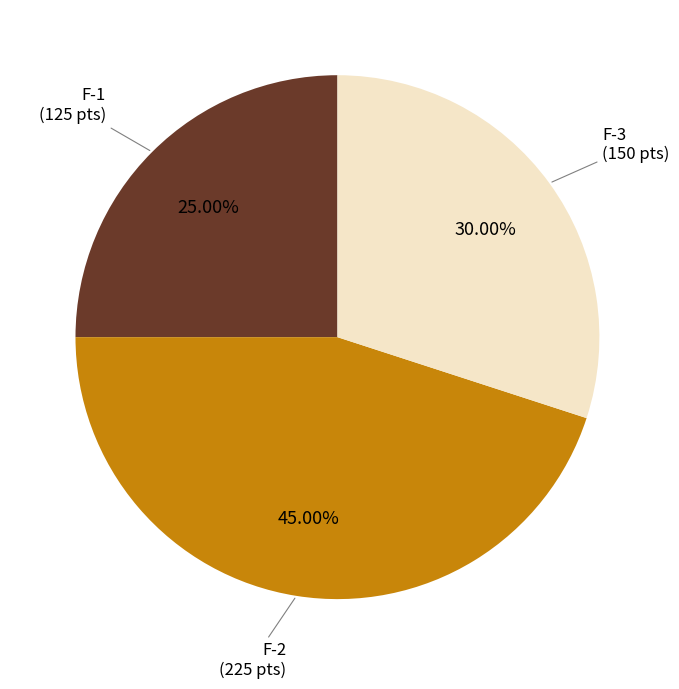

Is there any slice that represents more than half of the pie?

No